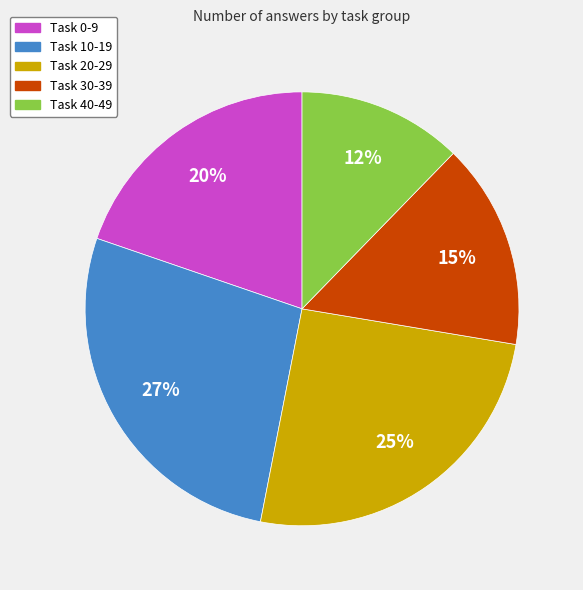

Do Task 20-29 and Task 30-39 together represent more than half of the pie?

No